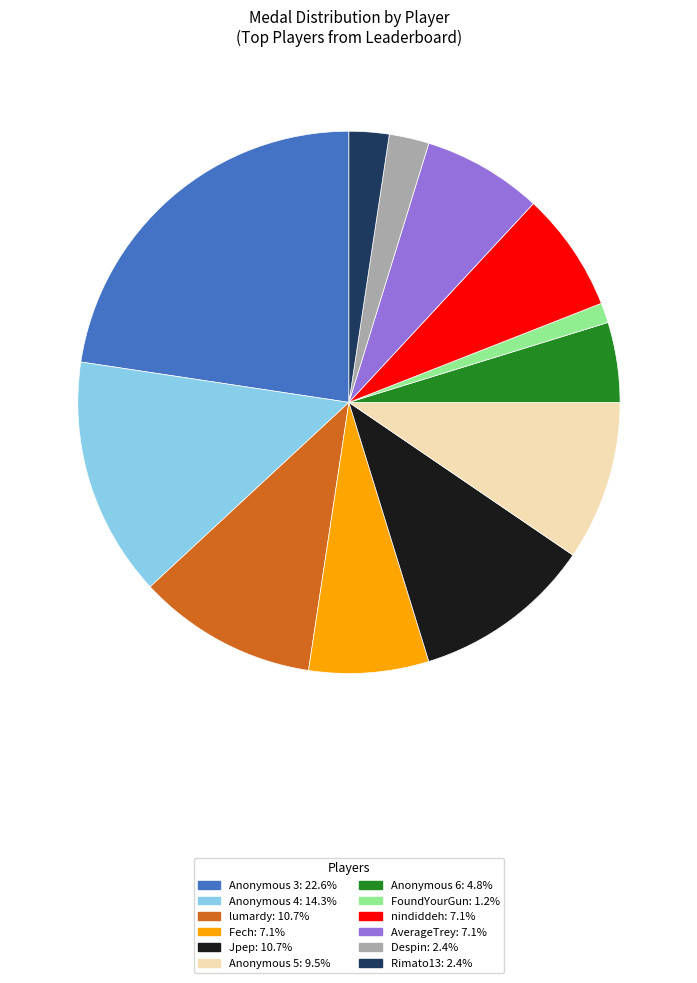

How many slices are in this pie chart?

12